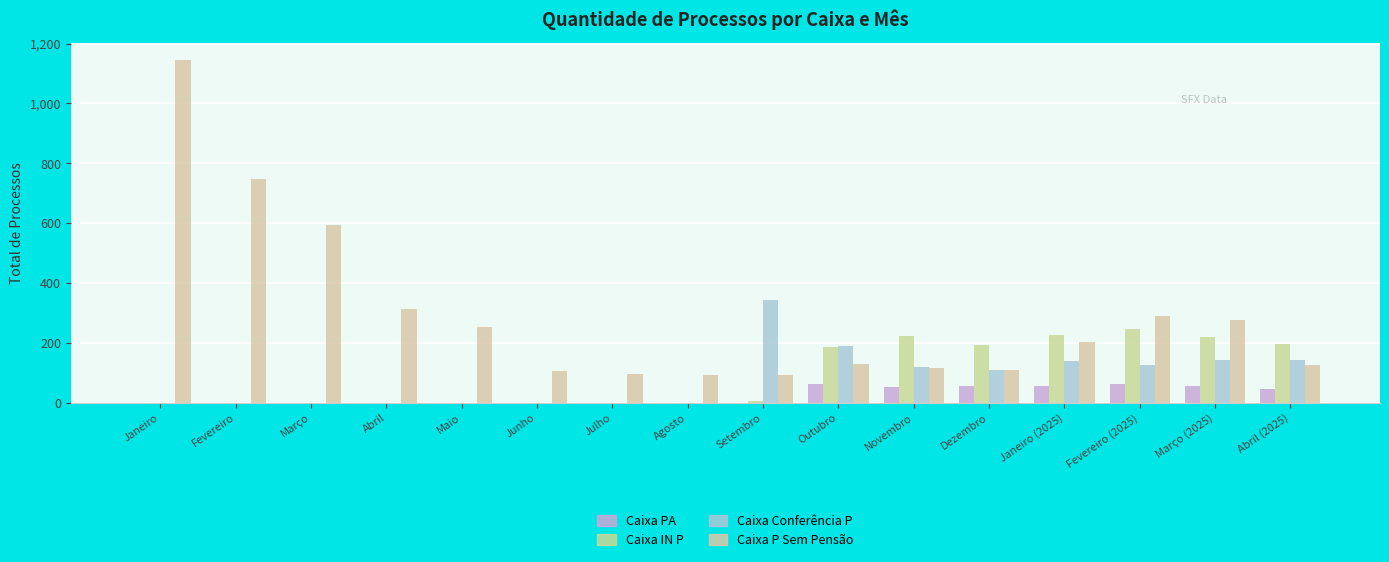

What is the total value across all series at Abril (2025)?

512